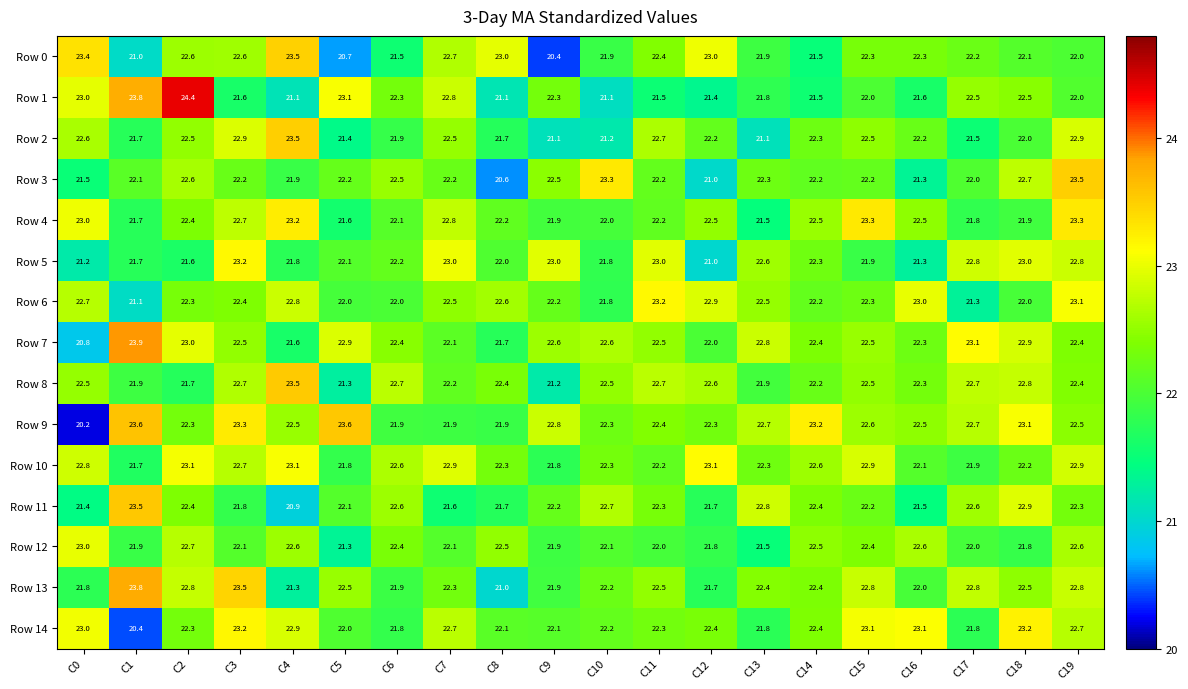

True or false: Row 1 has a value of 15.2 at C1.

False